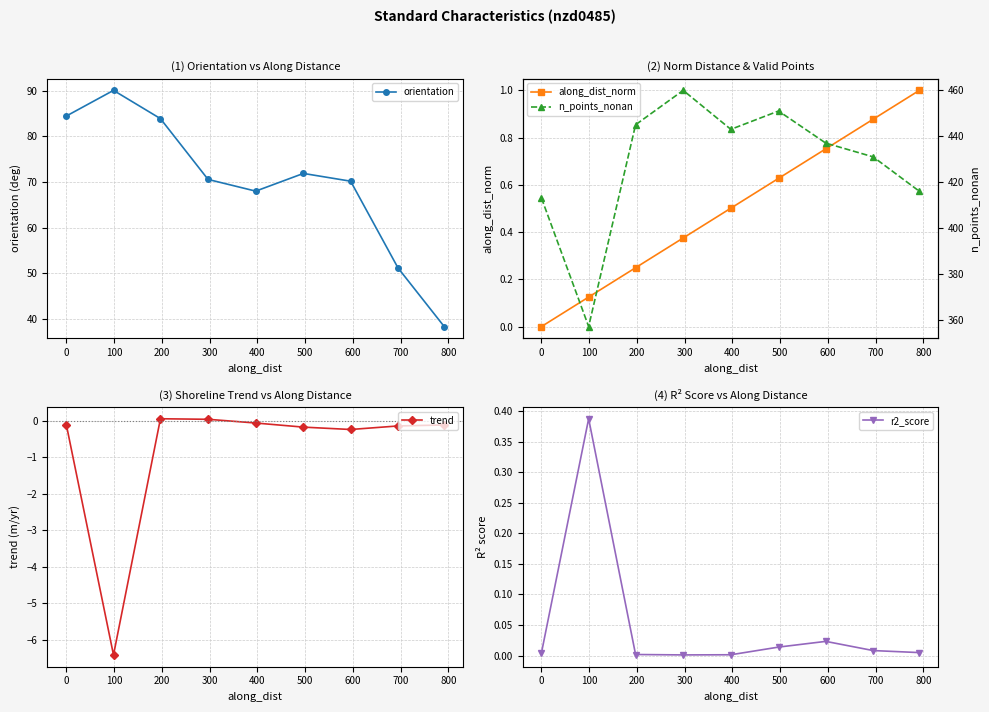

In orientation, how many points are higher than both neighbors (excluding endpoints)?

2